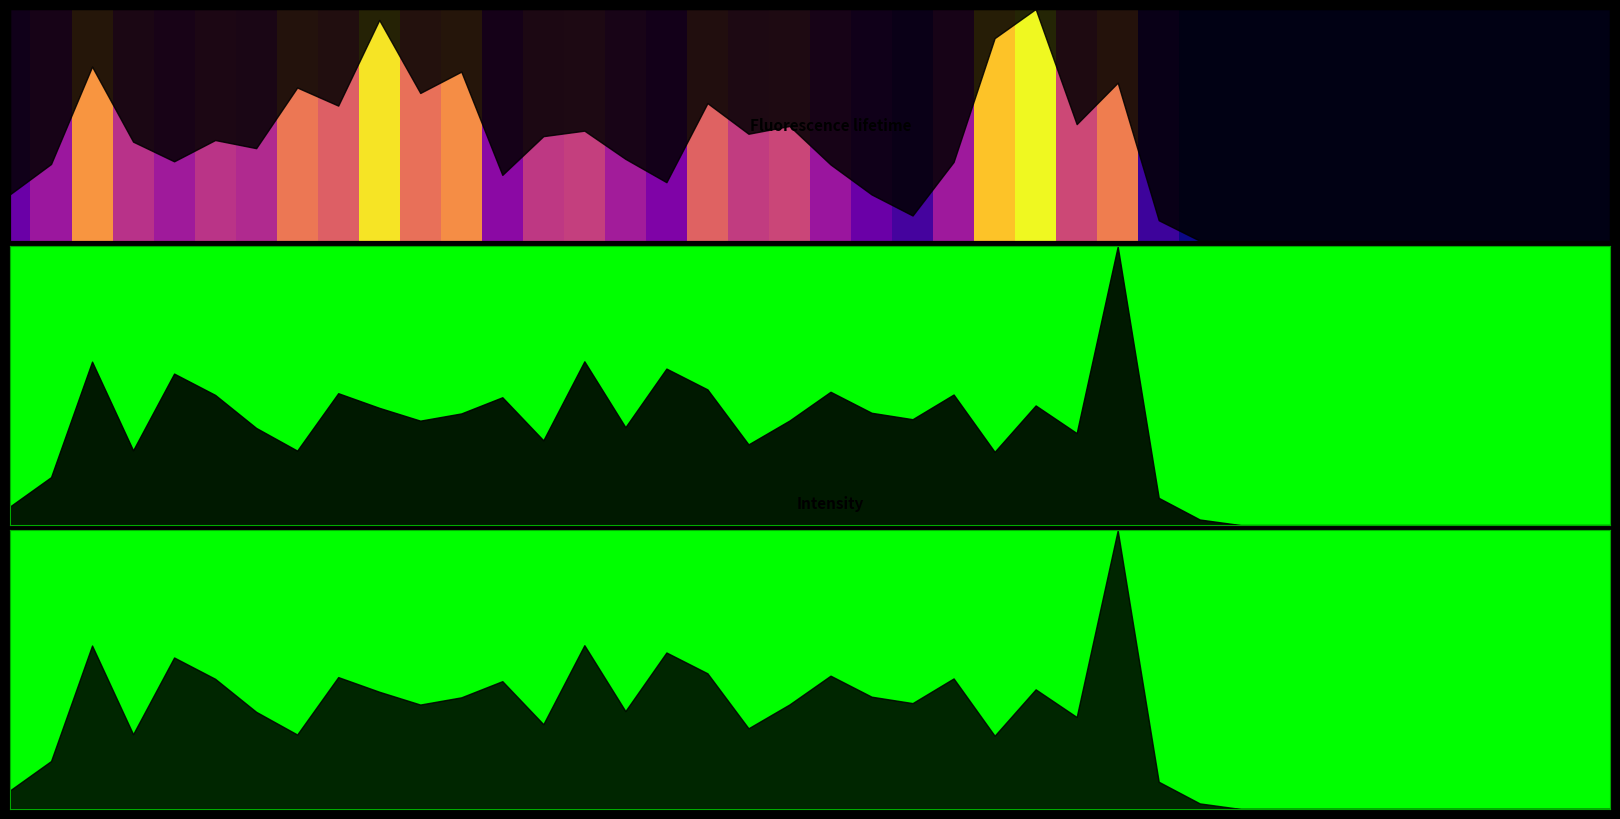

What is the sum of all values?

205018